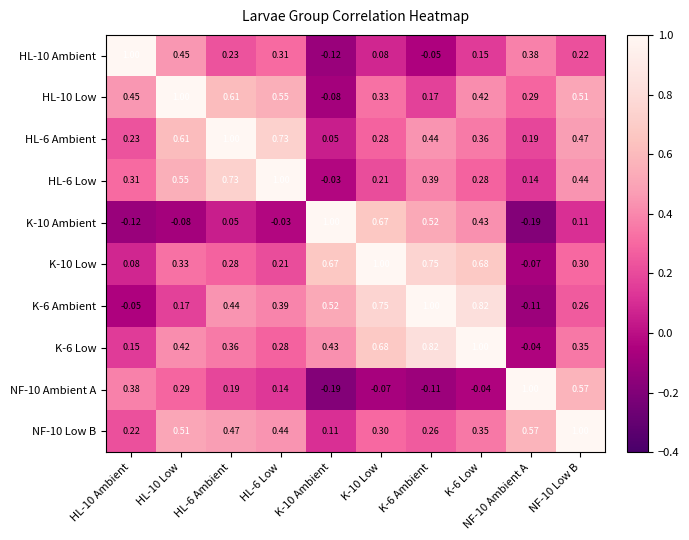

Is the value of K-10 Ambient at NF-10 Ambient A greater than the value of K-6 Ambient at NF-10 Ambient A?

No